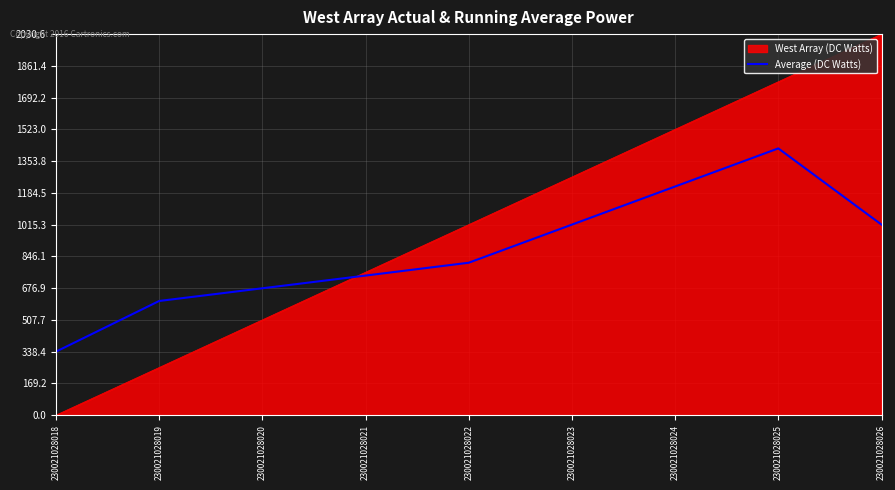

The value of West Array (DC Watts) at 230021028024 is 2481.5. True or false?

False